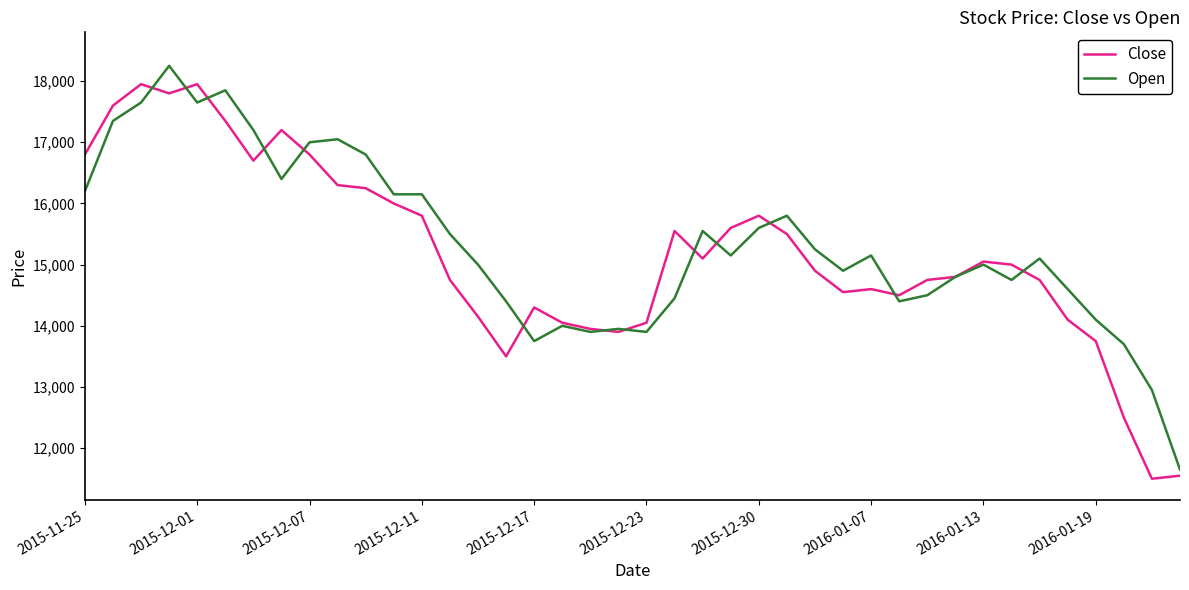

What is the minimum value for Open?

11650